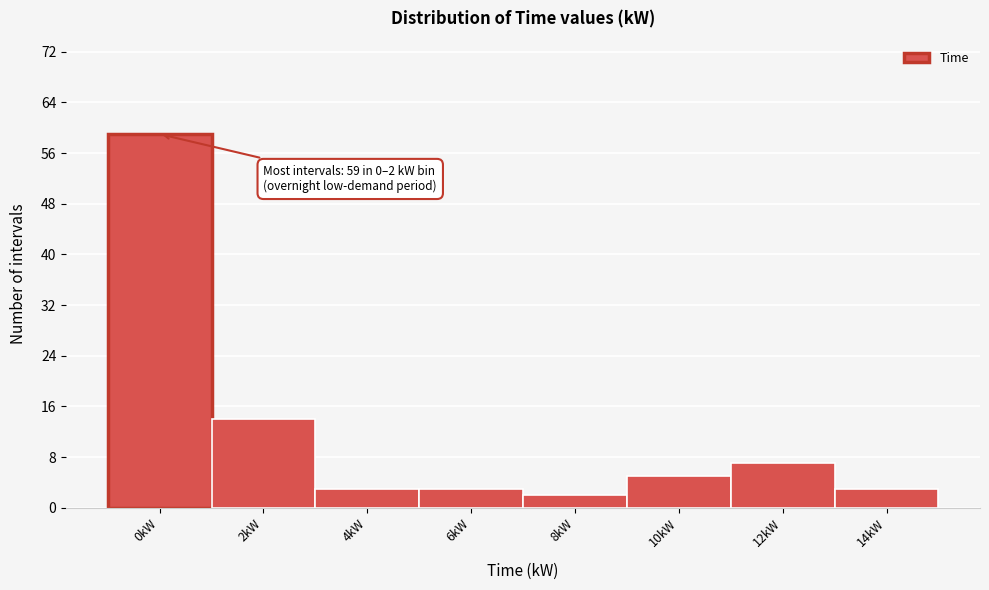

Reading right to left, what are all the values shown in this chart?

14kW=3	12kW=7	10kW=5	8kW=2	6kW=3	4kW=3	2kW=14	0kW=59